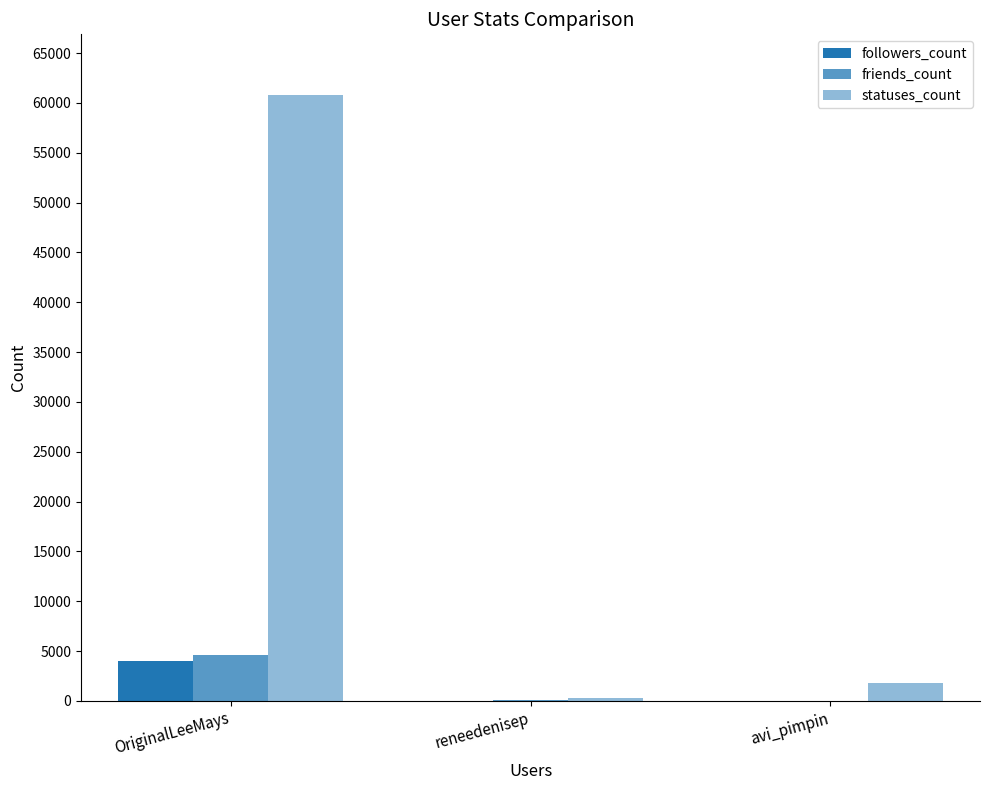

How many groups of bars are there?

3